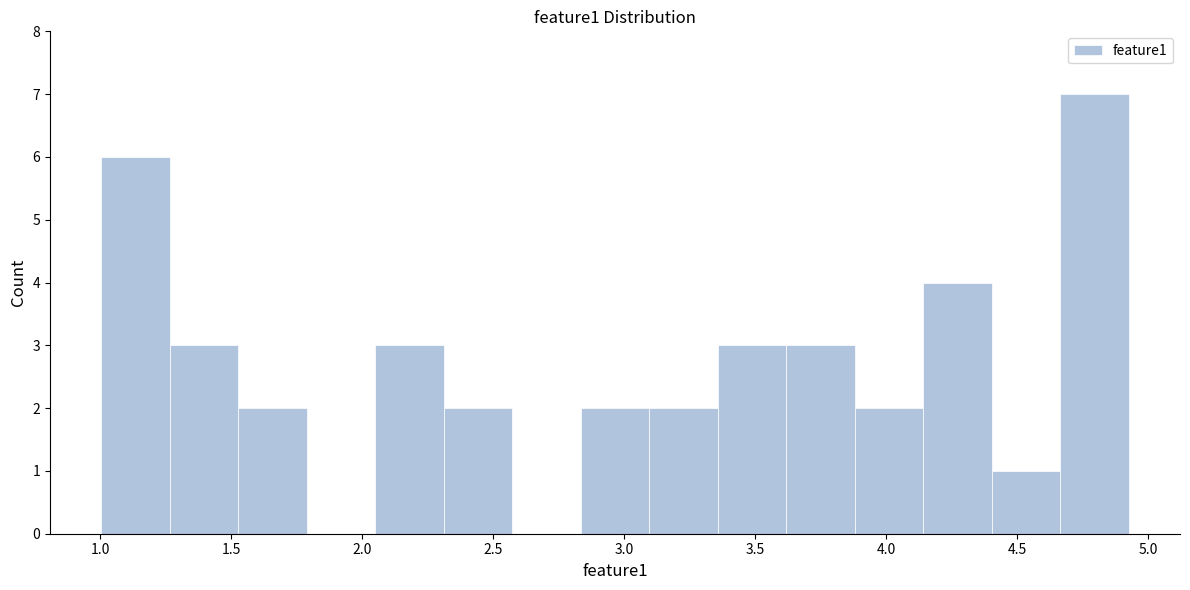

Which range on the x-axis has the tallest bar?

4.65 to 4.95